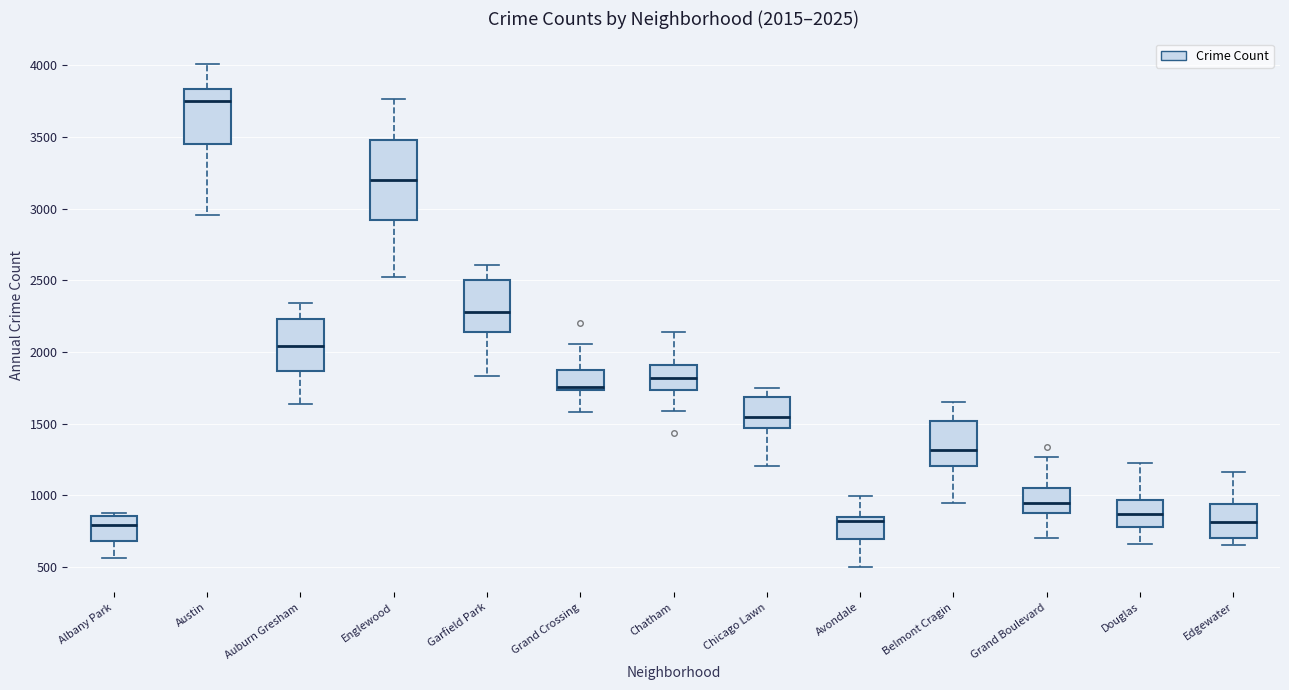

Which box is the tallest, from its lower edge to its upper edge?

Englewood